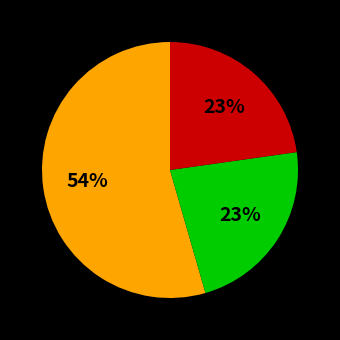

Is there any slice that represents more than half of the pie?

Yes